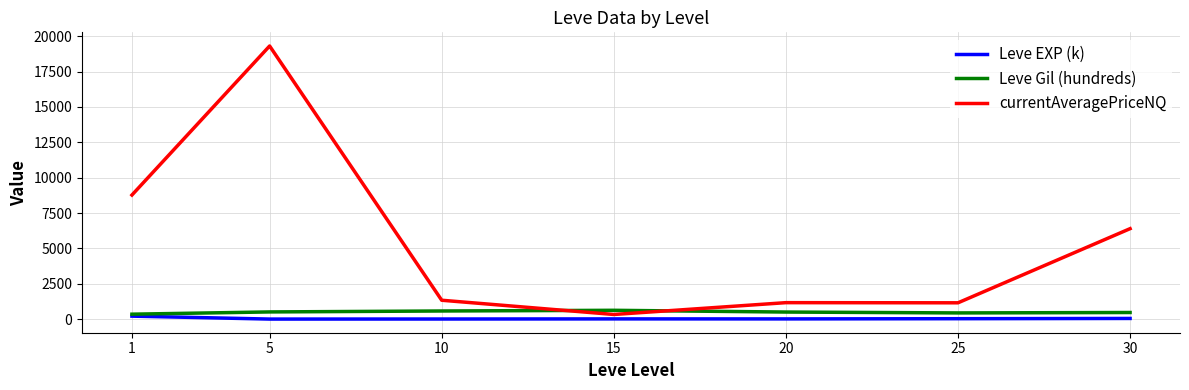

How many times do currentAveragePriceNQ and Leve Gil (hundreds) cross each other?

2